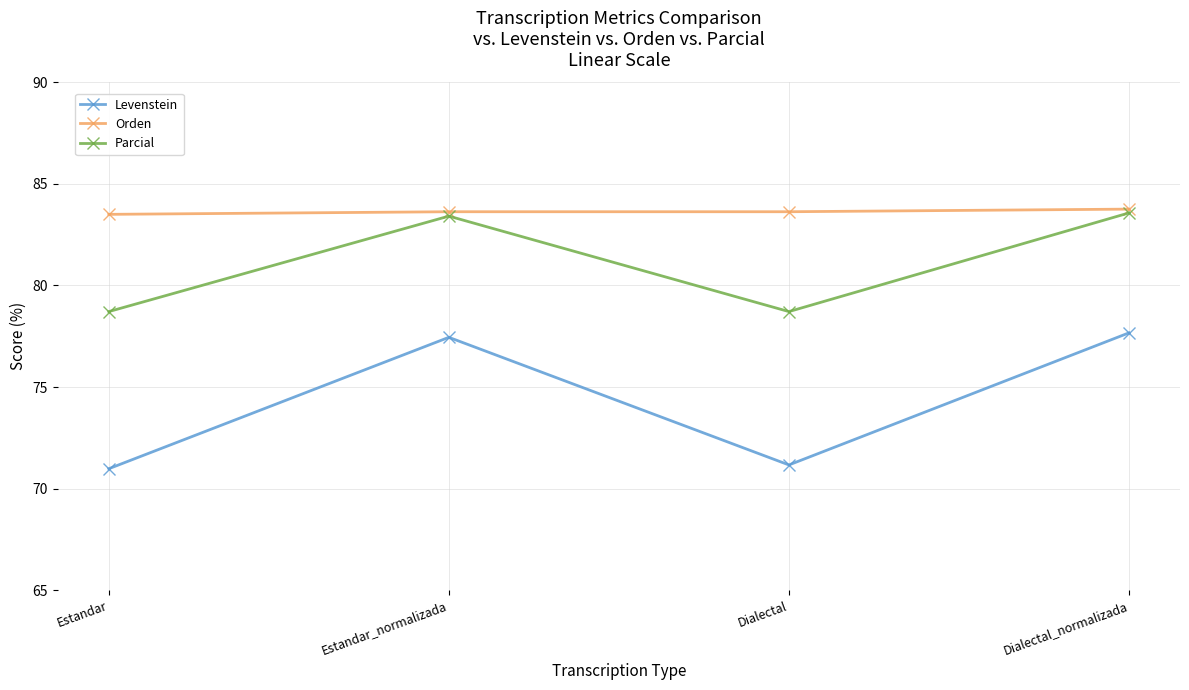

What is the sum of the Orden values at Dialectal_normalizada and Estandar?

167.3